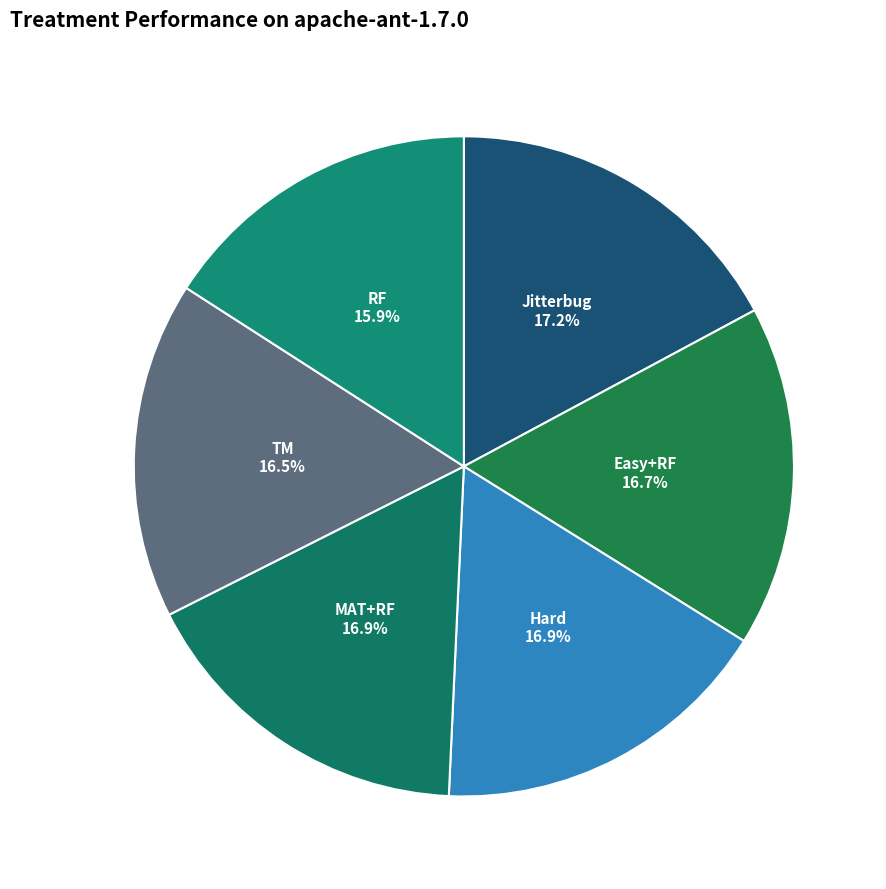

Is the sum of Hard and MAT+RF greater than half?

No